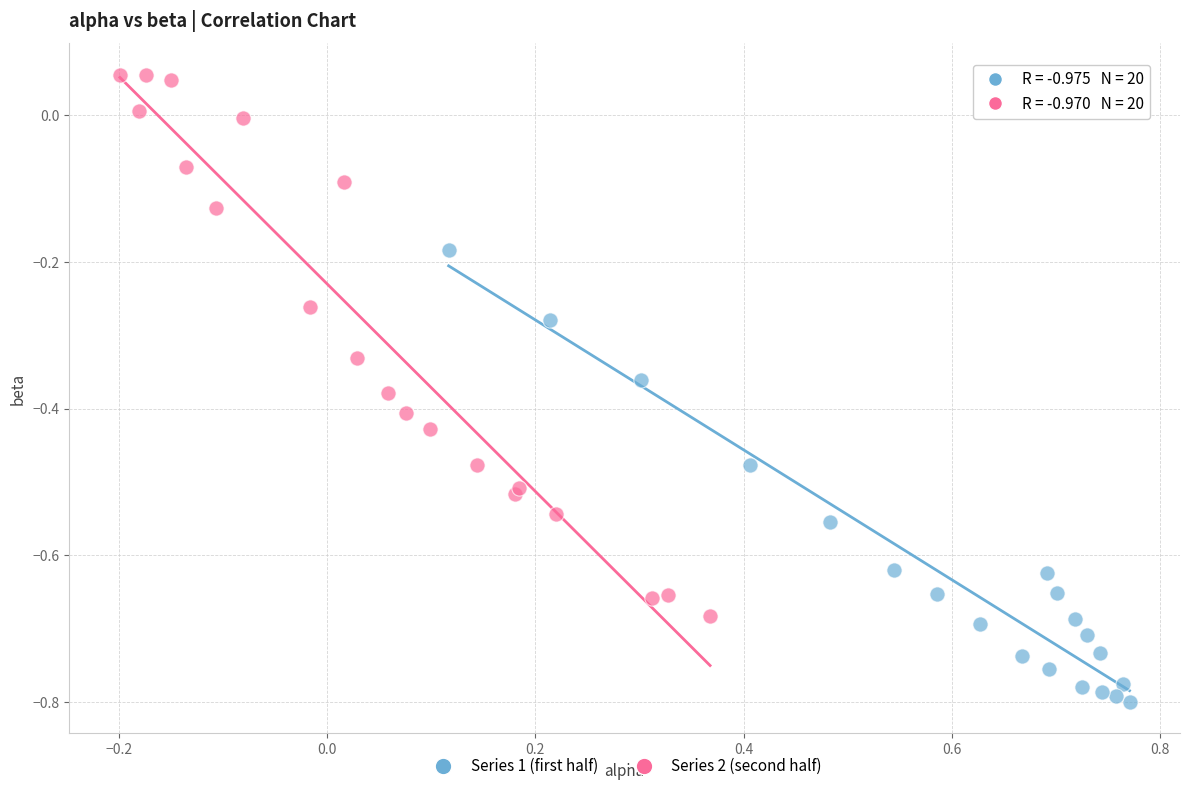

Which series has the widest spread of Y values?

Series 2 (second half)